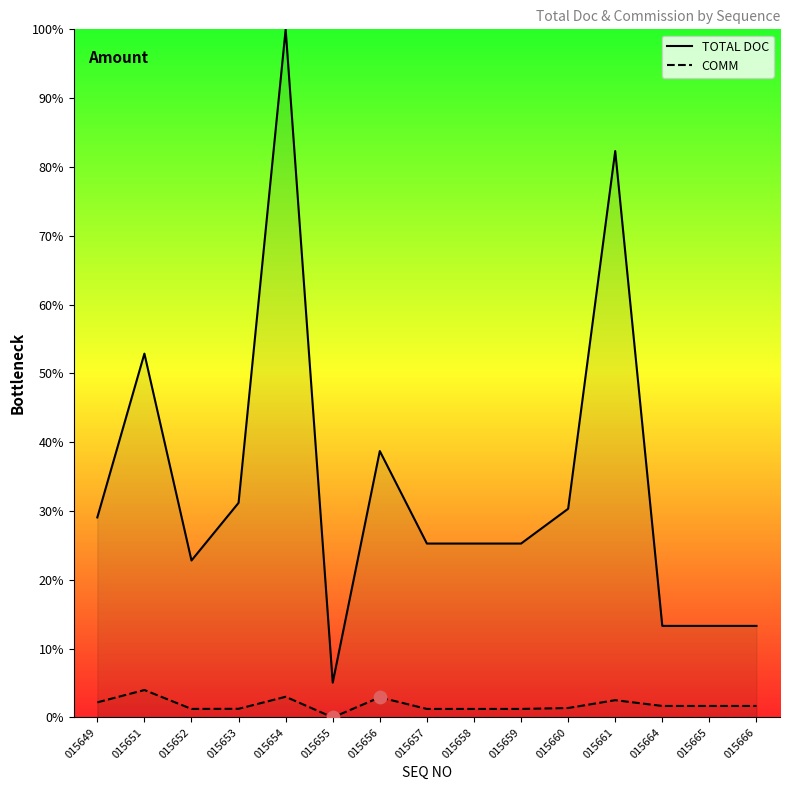

Is the value of TOTAL DOC at 015656 greater than the value of COMM at 015658?

Yes